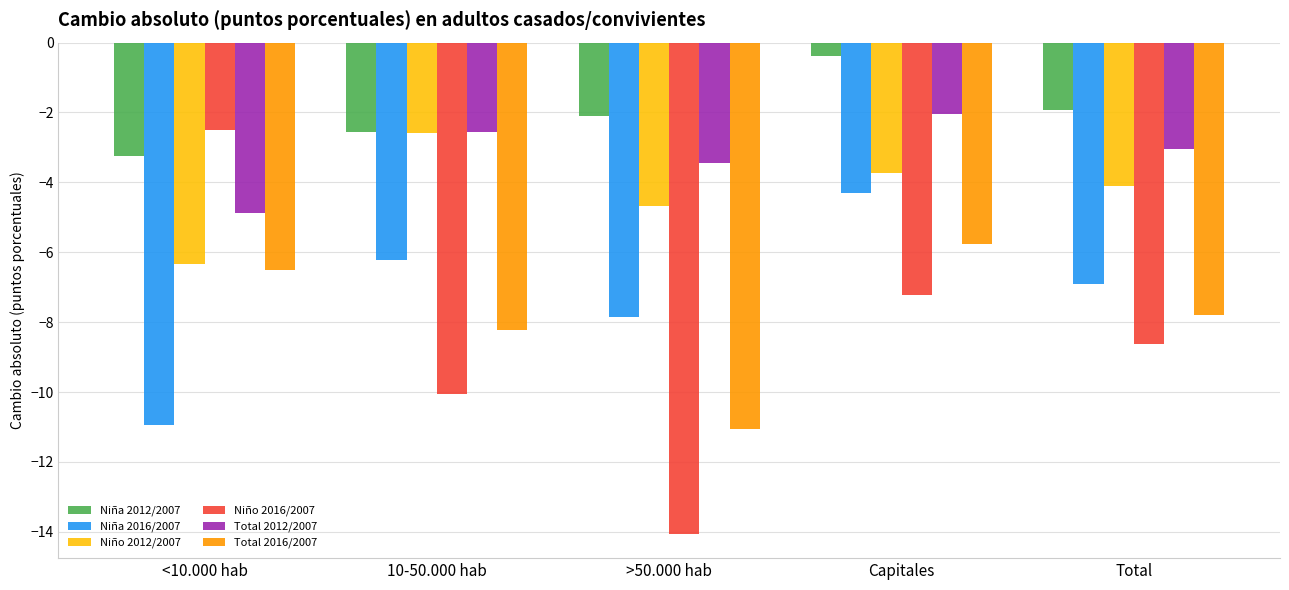

How many distinct data groups are displayed?

6